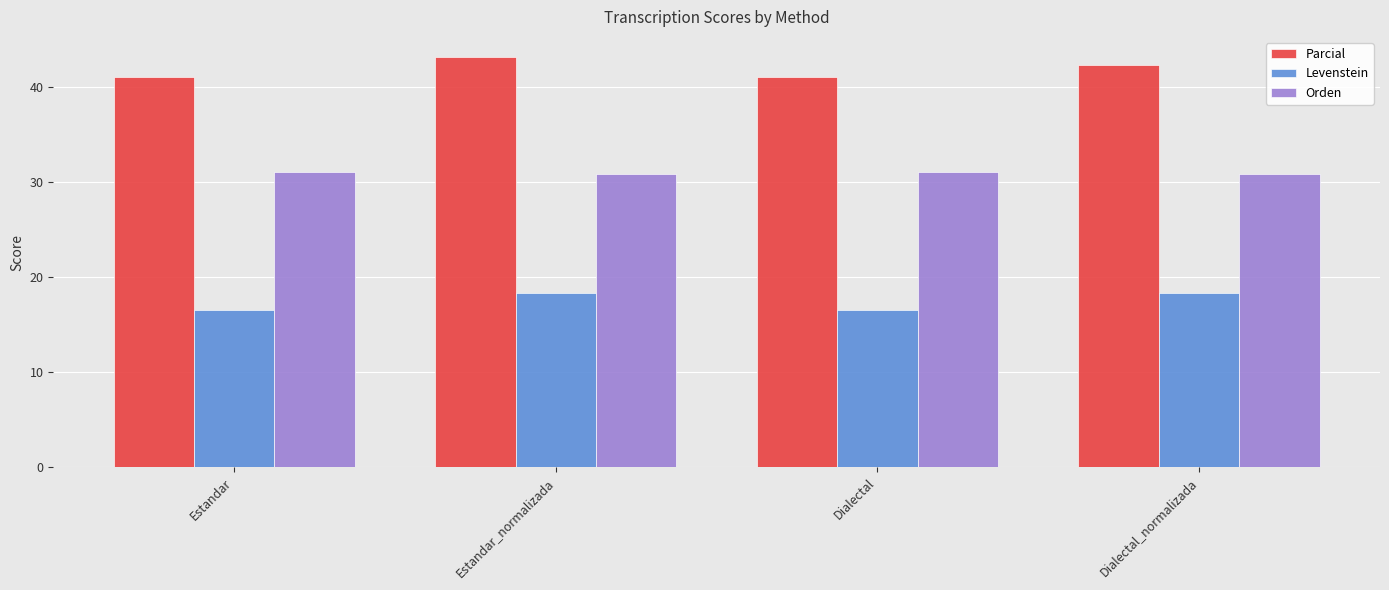

What is the value of the Parcial bar at the 3rd from the left?

41.0